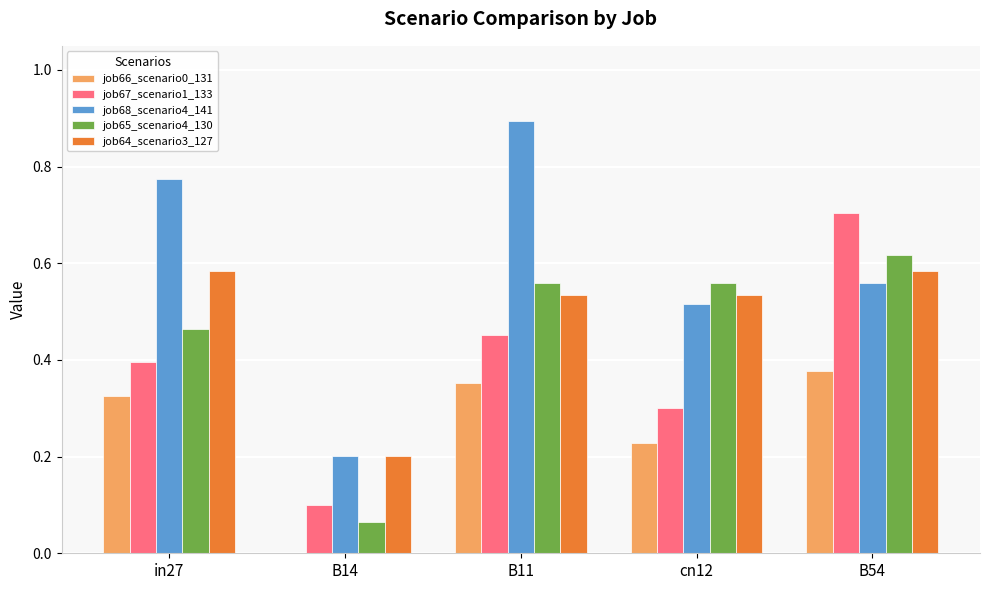

The job66_scenario0_131 series shows 0.1 at in27. True or false?

False